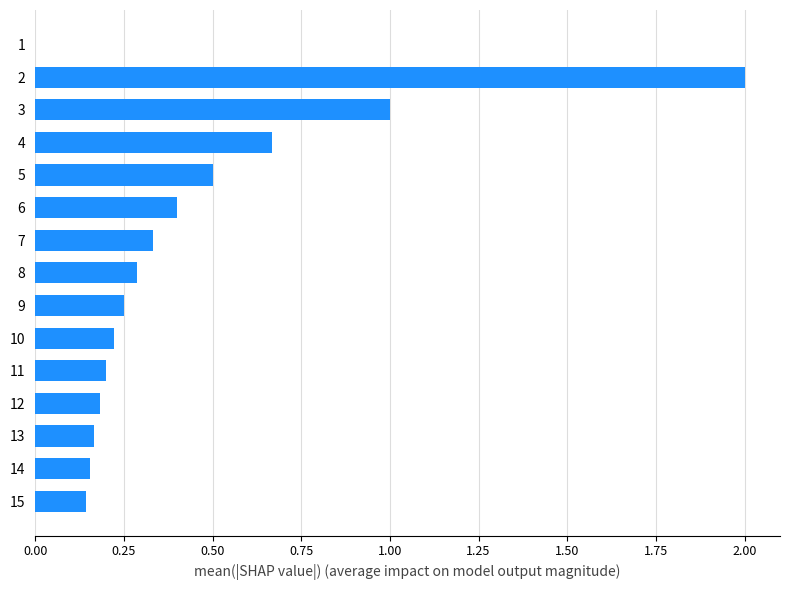

What is the change in value from 1 to 2?

+2.0